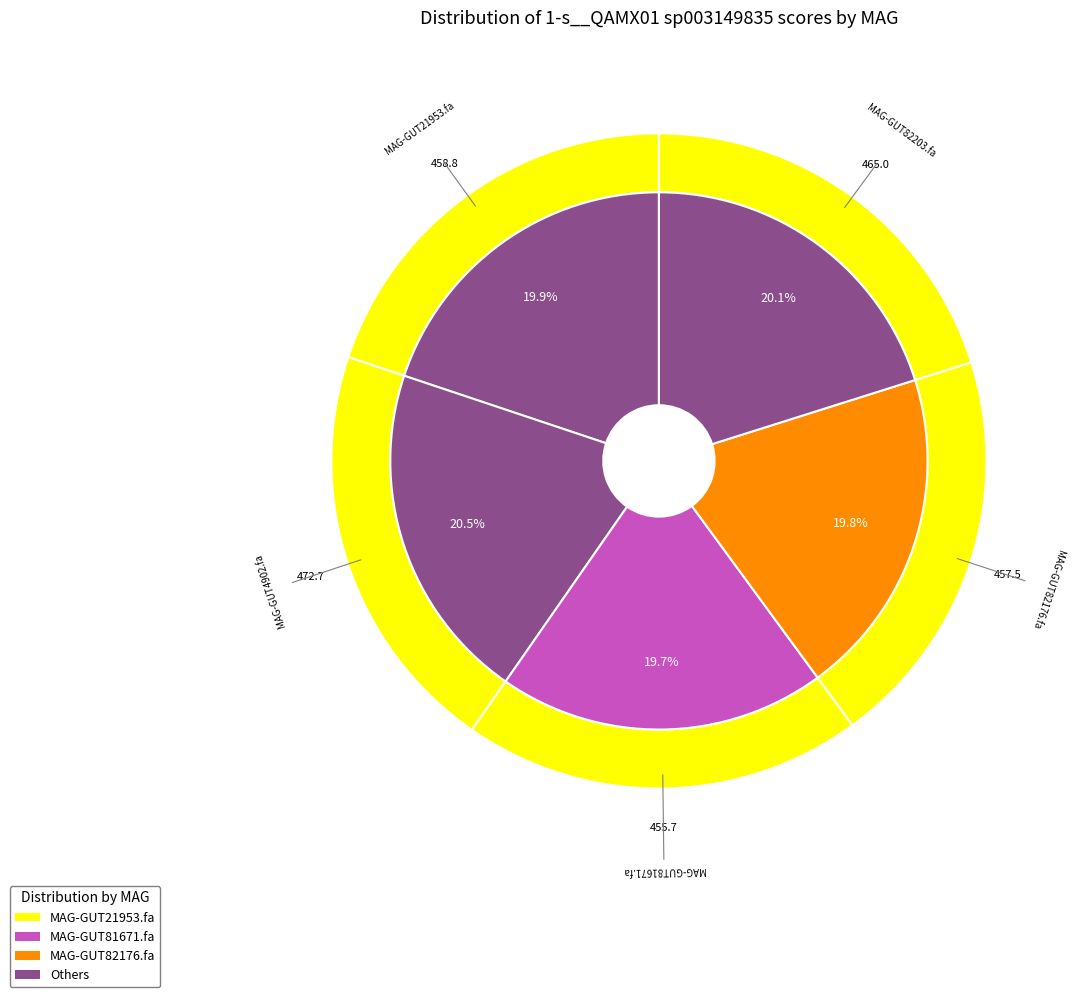

Which slice is the smallest?

MAG-GUT81671.fa